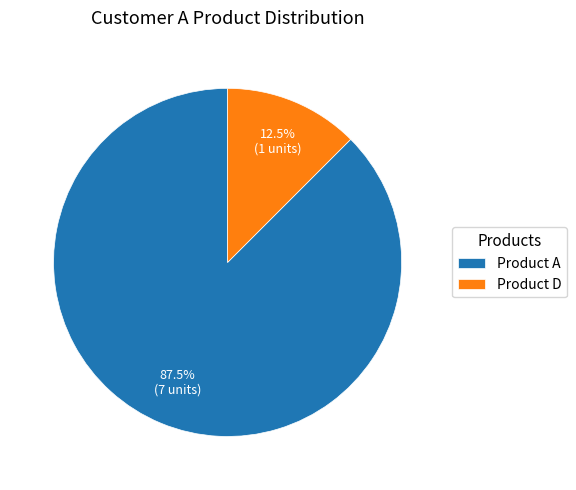

Is Product A the majority of the pie?

Yes